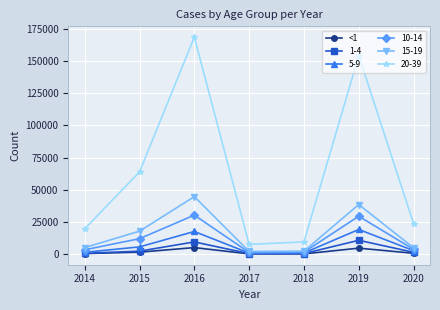

Which series has the widest spread of values?

20-39